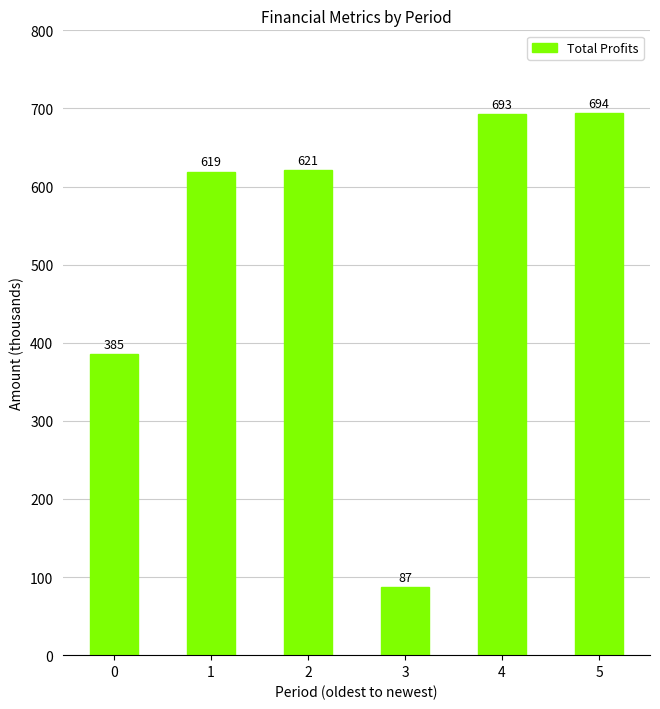

Rank the categories by value from highest to lowest.

5, 4, 2, 1, 0, 3